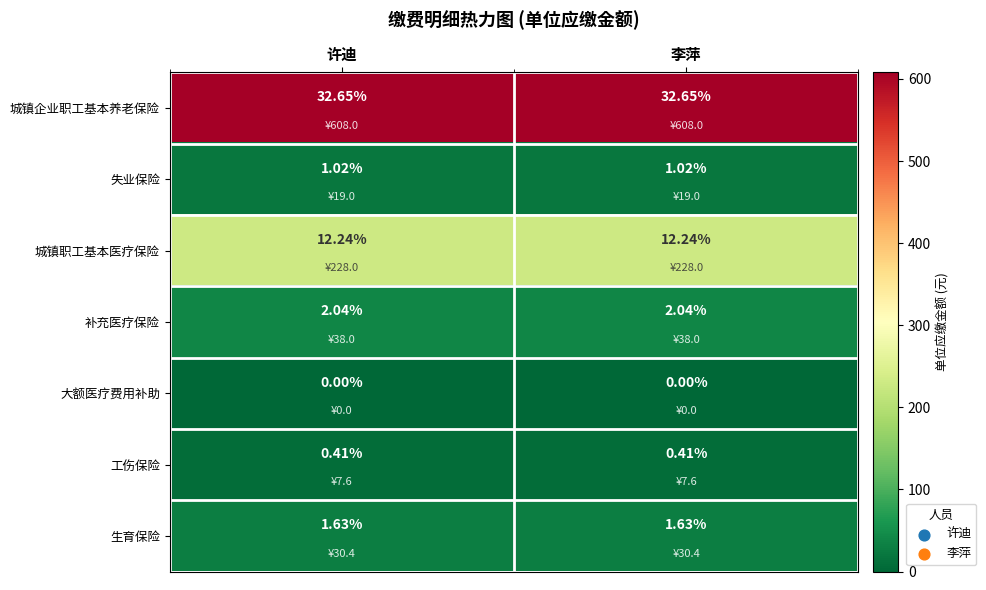

Which series has the largest total across all categories?

城镇企业职工基本养老保险